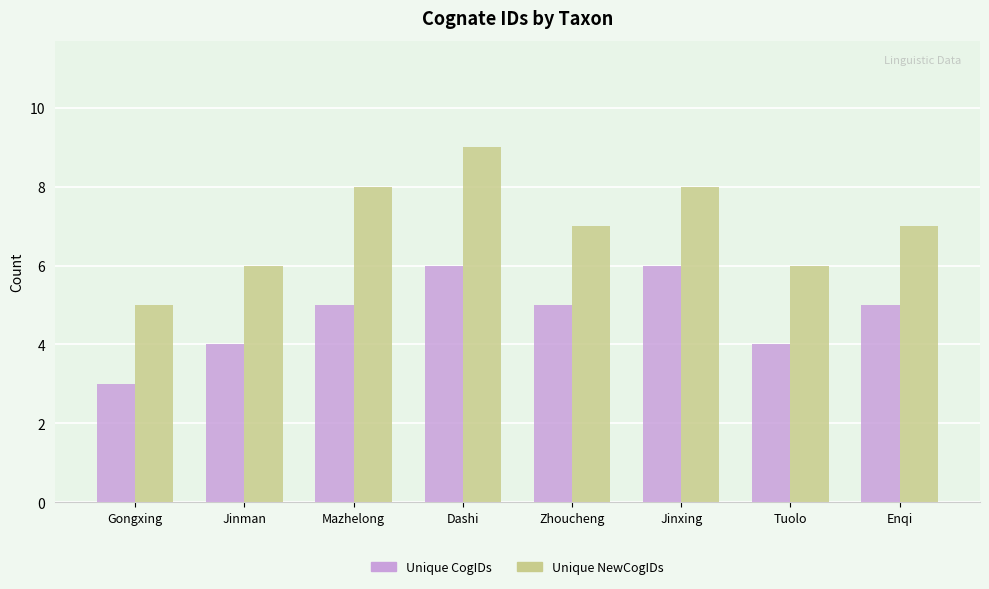

Which series has the largest range (max minus min)?

Unique NewCogIDs